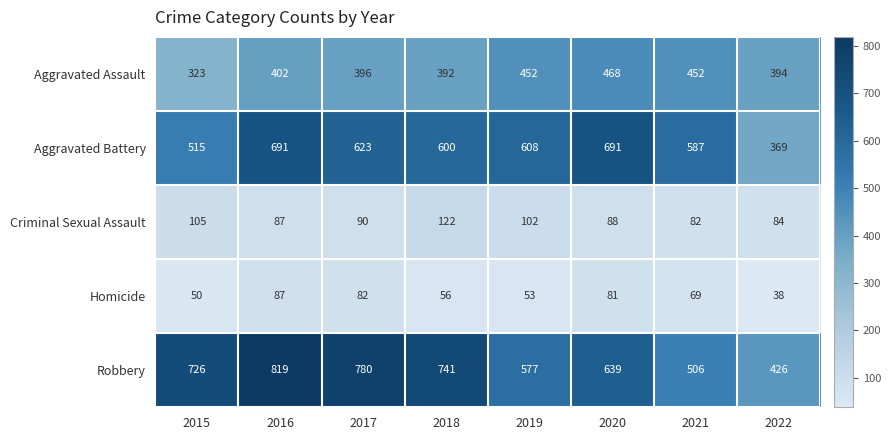

Which category has the lowest value across all series?

2022